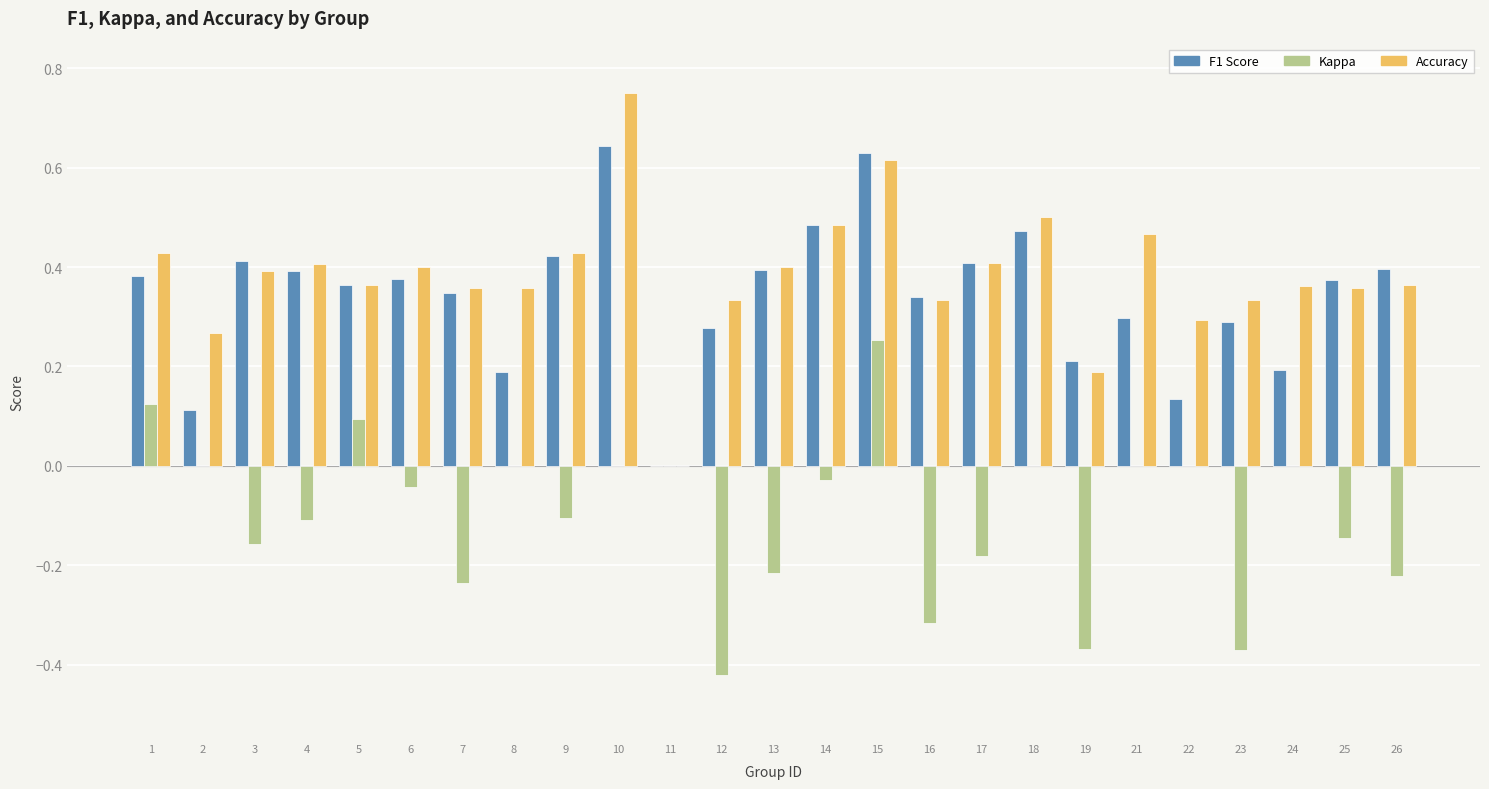

At which category does the chart reach its peak across all series?

10